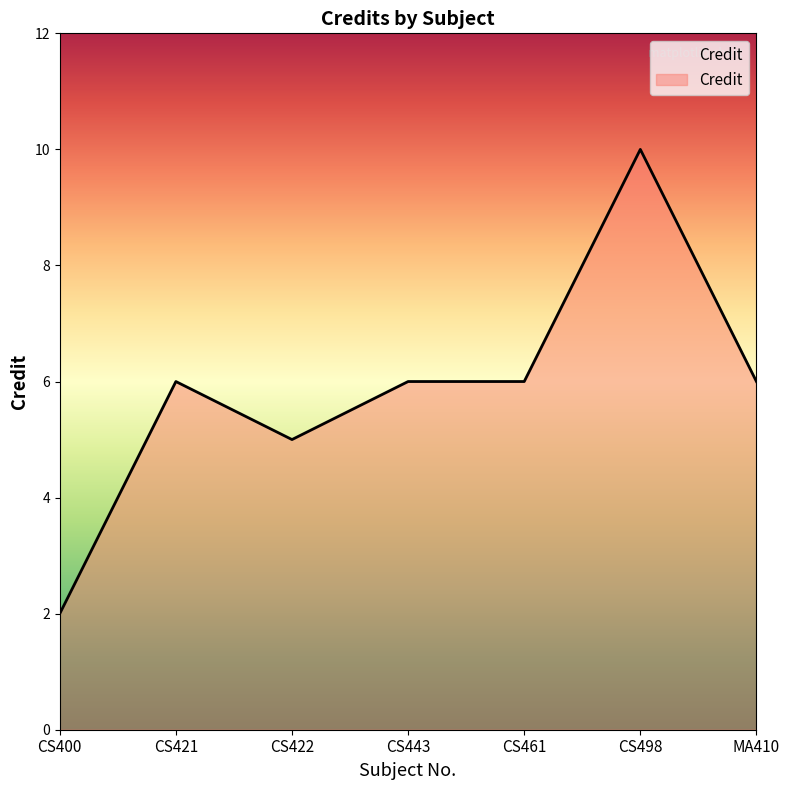

What is the ratio of the value at CS421 to the value at CS461?

1.0